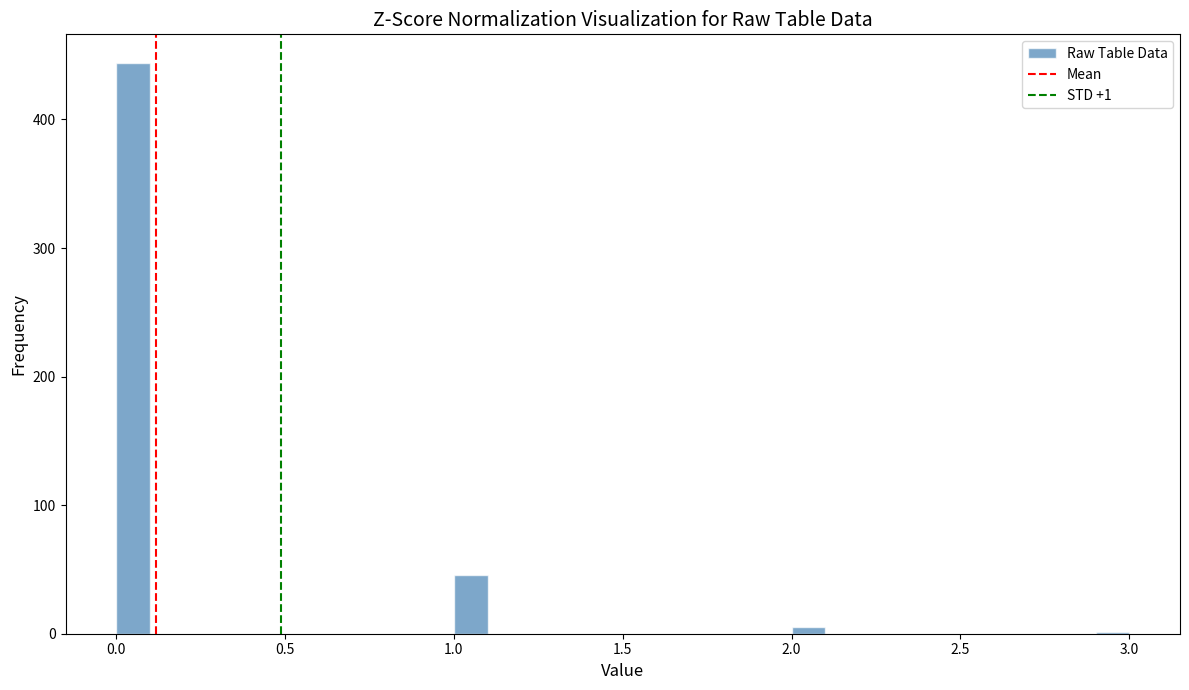

Around what value on the x-axis is the tallest bar? Give the approximate position of its centre, as read against the axis.

0.05